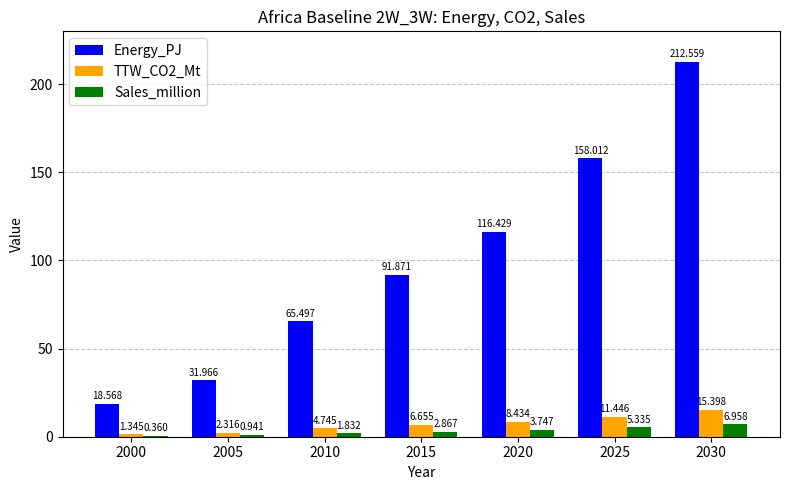

Count the number of categories in the chart.

7